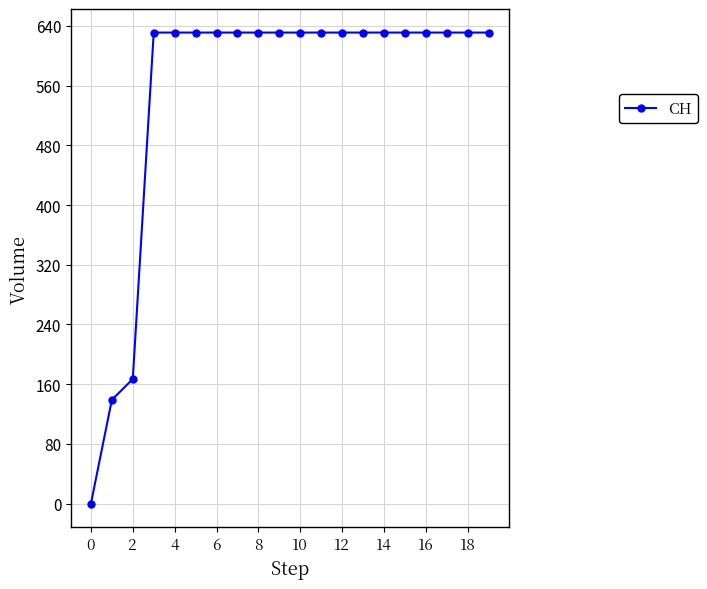

What is the greatest value displayed?

631